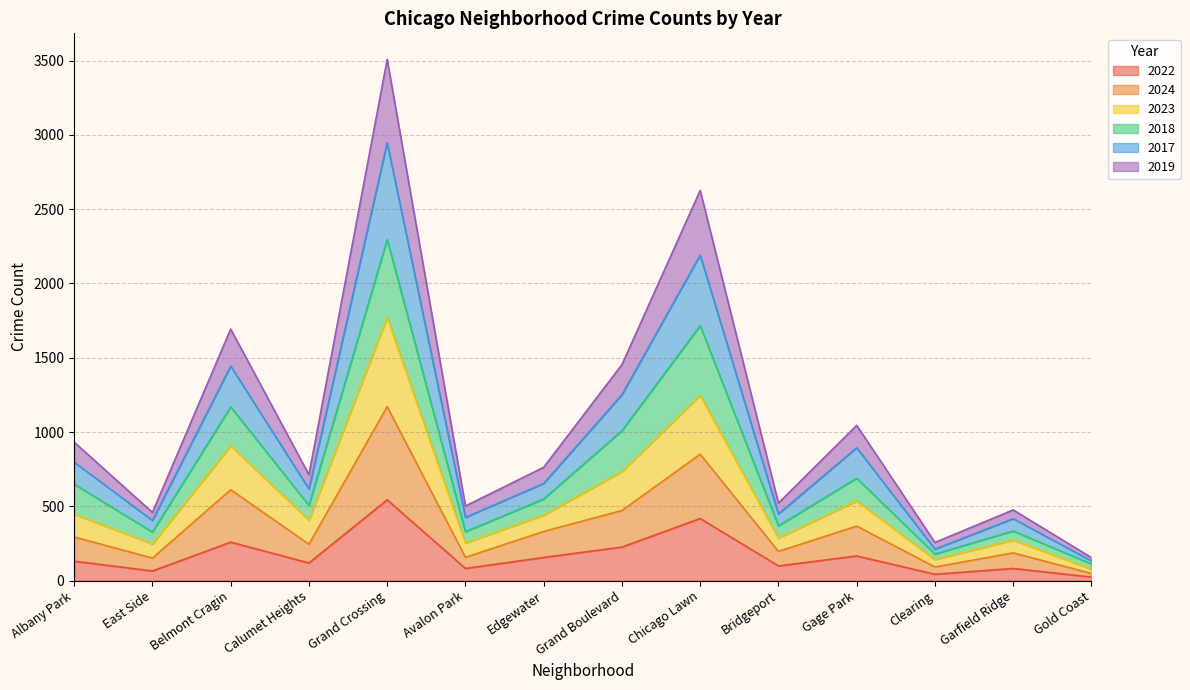

In 2018, how many points are higher than both neighbors (excluding endpoints)?

5